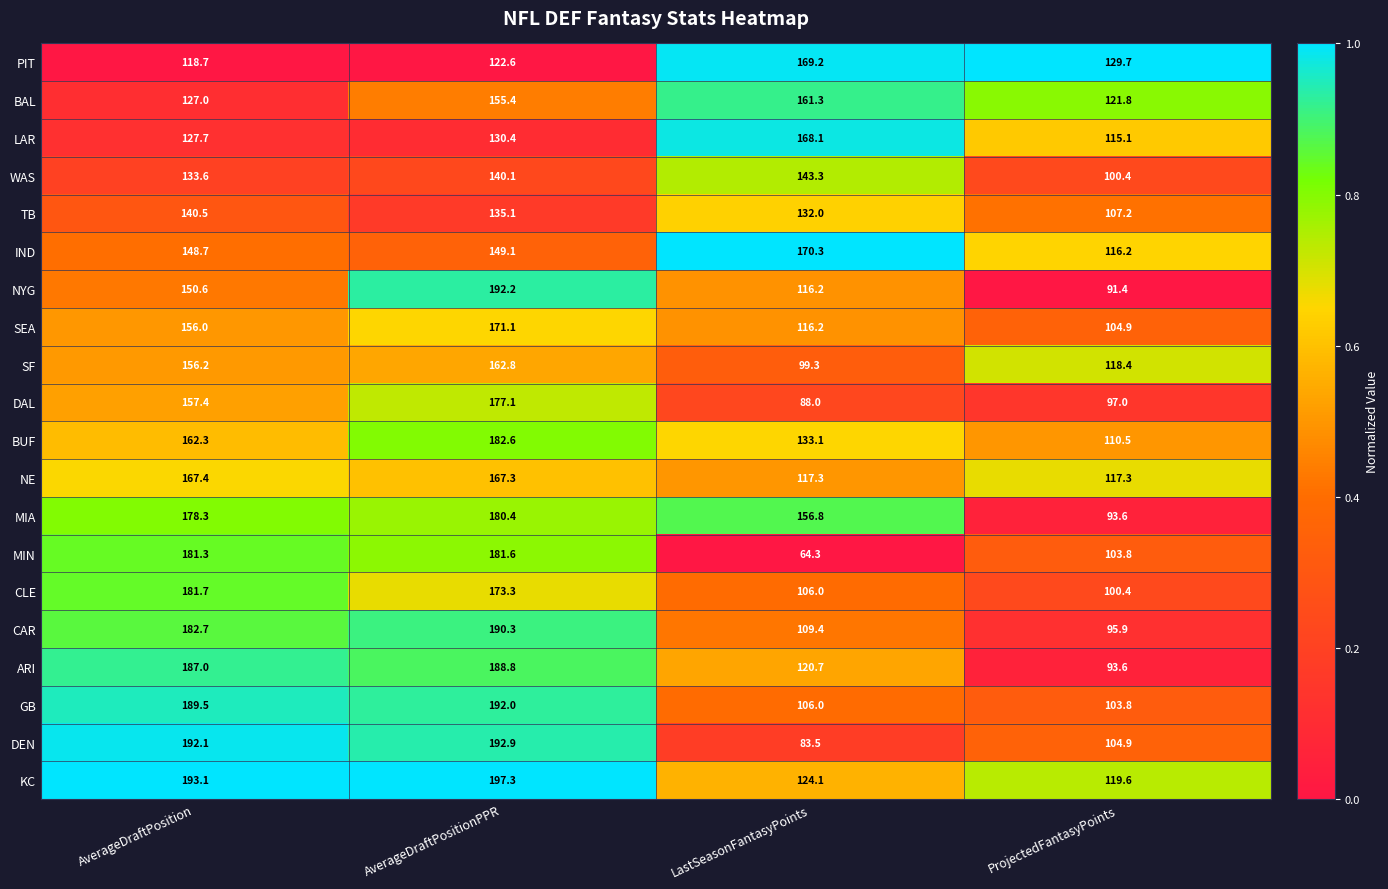

List the series in order of their peak value, highest first.

KC, DEN, NYG, GB, CAR, ARI, BUF, CLE, MIN, MIA, DAL, SEA, IND, PIT, LAR, NE, SF, BAL, WAS, TB